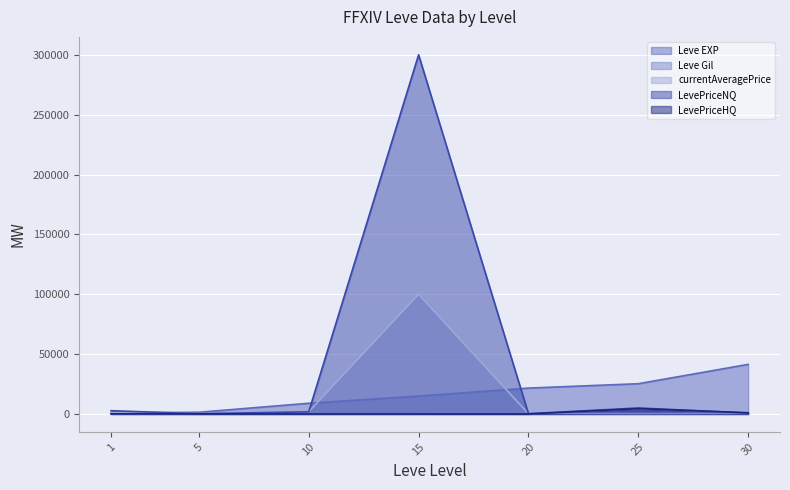

What are all the series names shown in the legend?

Leve EXP, Leve Gil, currentAveragePrice, LevePriceNQ, LevePriceHQ